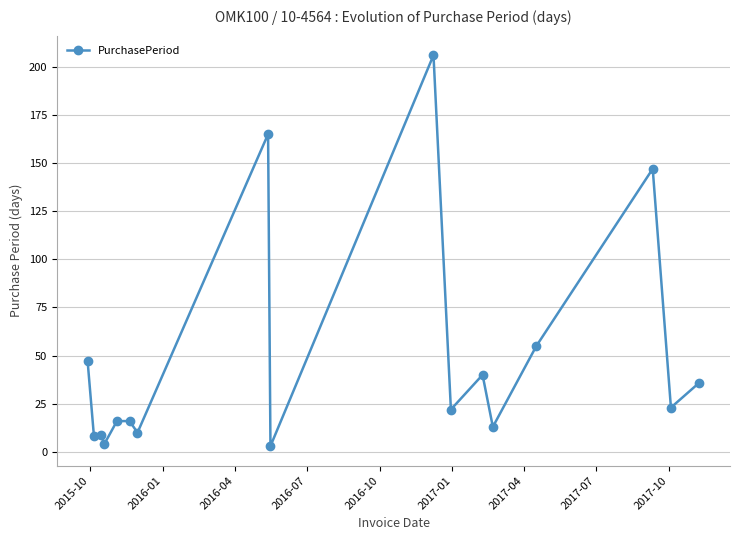

What is the greatest value displayed?

206